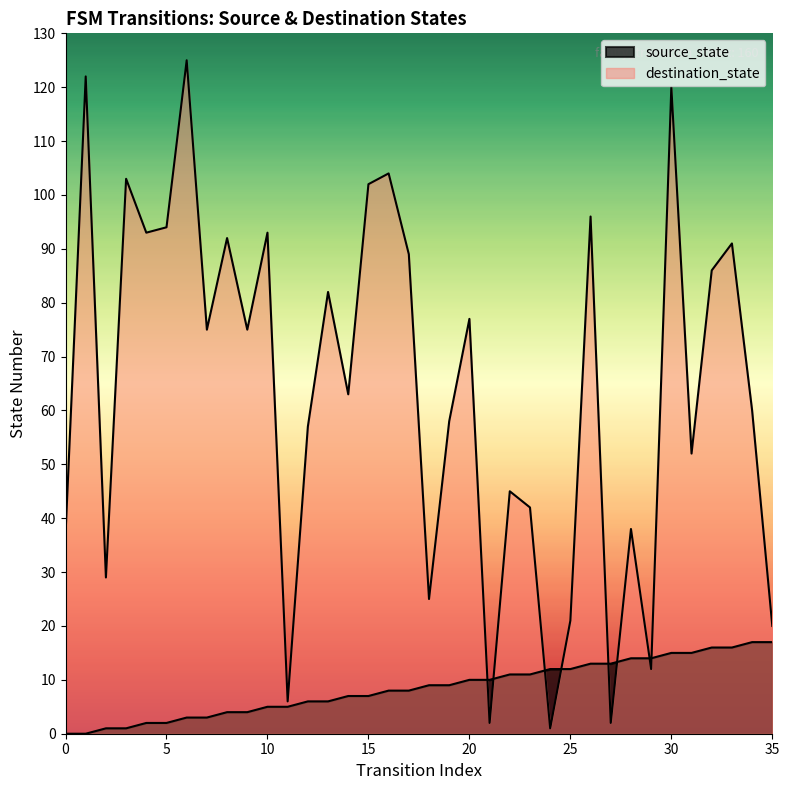

Is it true that source_state equals 8 at 17?

True